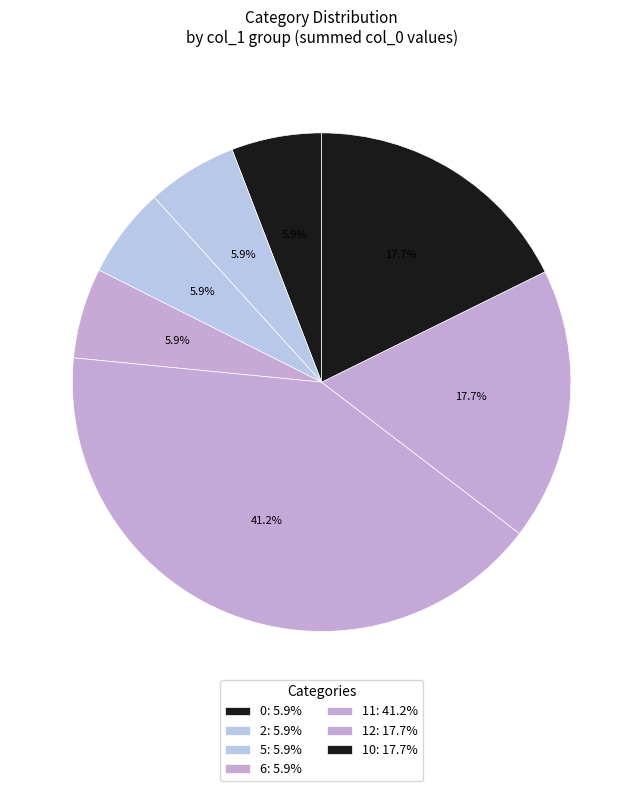

How many slices are in this pie chart?

7